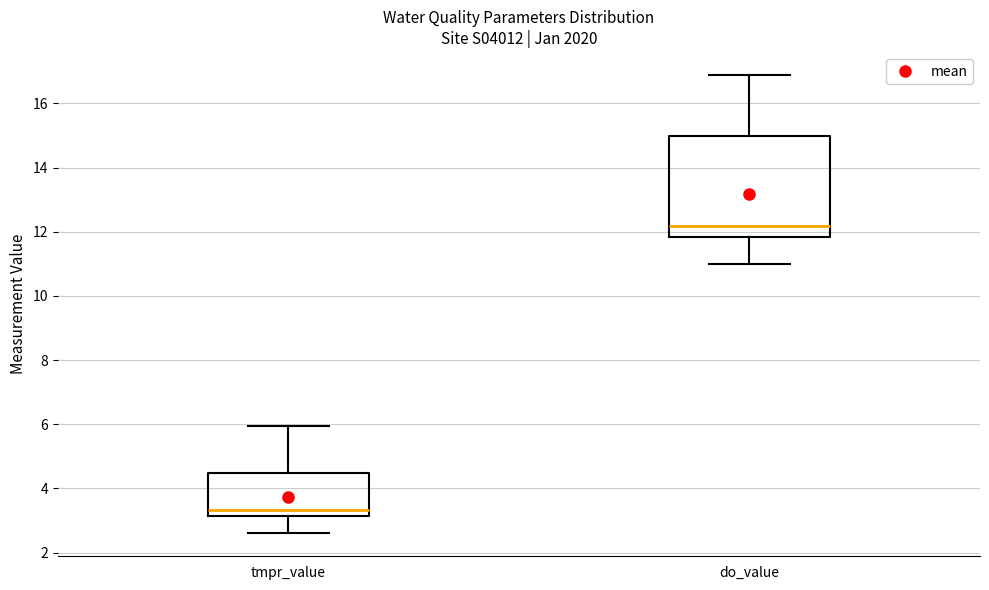

Reading left to right, read every box against the y-axis: the position of its median line, the range the box covers, and the ends of its whiskers. The values are not printed on the chart, so give them approximately, as read against the axis.

tmpr_value: median 3.4, box 3.2 to 4.4, whiskers 2.6 to 6.0
do_value: median 12.2, box 11.8 to 15.0, whiskers 11.0 to 16.8